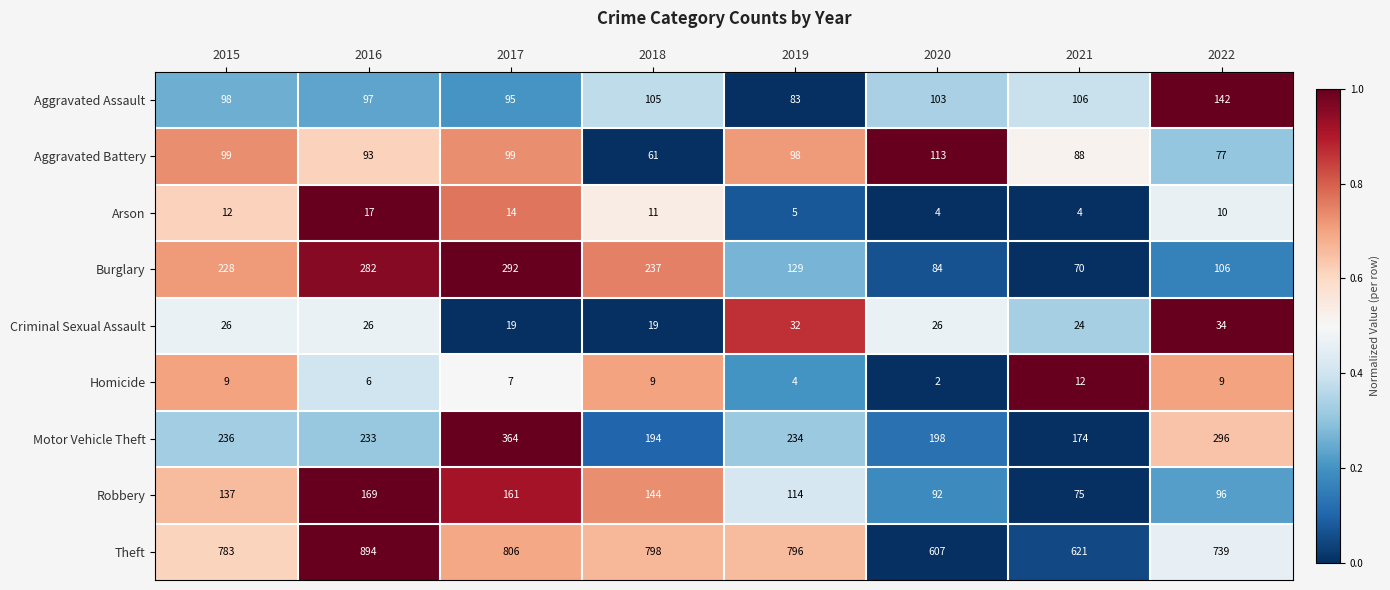

What is the average value of the Theft series?

756